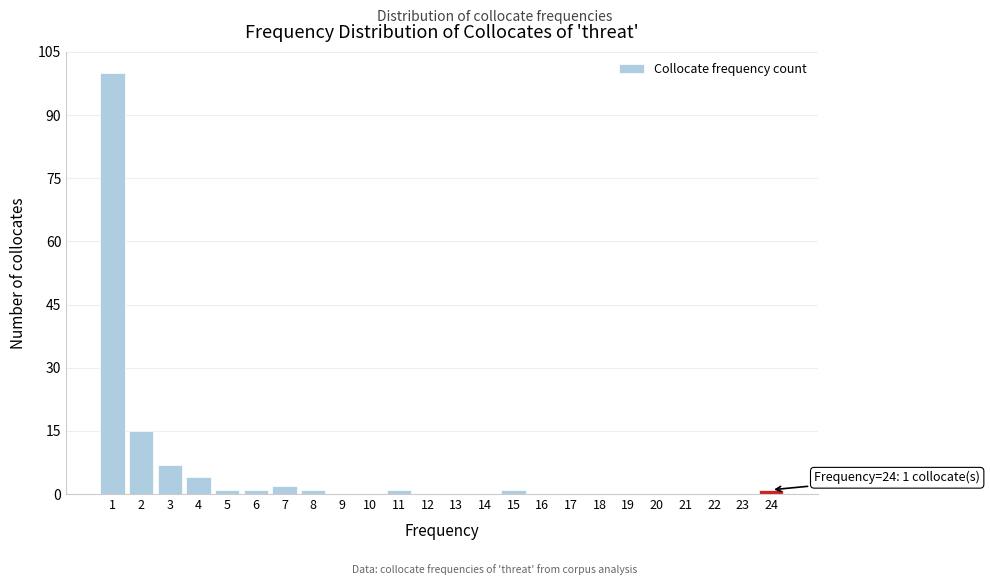

Reading left to right, list all the values displayed in this chart.

1=100	2=15	3=7	4=4	5=1	6=1	7=2	8=1	9=0	10=0	11=1	12=0	13=0	14=0	15=1	16=0	17=0	18=0	19=0	20=0	21=0	22=0	23=0	24=1